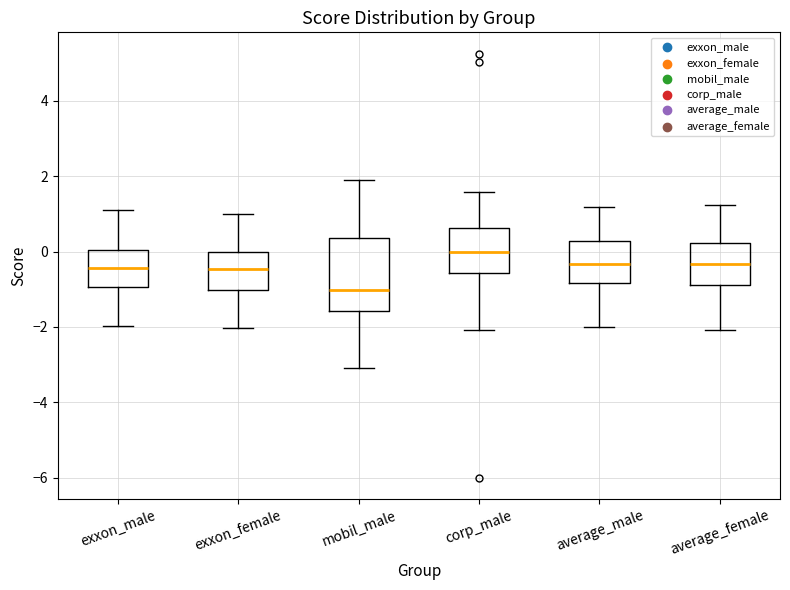

Reading left to right, transcribe this box plot: for each box, give where its median line is, the range the box spans, and where its two whiskers end, as read against the y-axis. The values are not printed on the chart, so give them approximately, as read against the axis.

exxon_male: median -0.4, box -1.0 to 0.0, whiskers -2.0 to 1.0
exxon_female: median -0.4, box -1.0 to 0.0, whiskers -2.0 to 1.0
mobil_male: median -1.0, box -1.6 to 0.4, whiskers -3.0 to 1.8
corp_male: median 0.0, box -0.6 to 0.6, whiskers -2.0 to 1.6
average_male: median -0.4, box -0.8 to 0.2, whiskers -2.0 to 1.2
average_female: median -0.4, box -0.8 to 0.2, whiskers -2.0 to 1.2